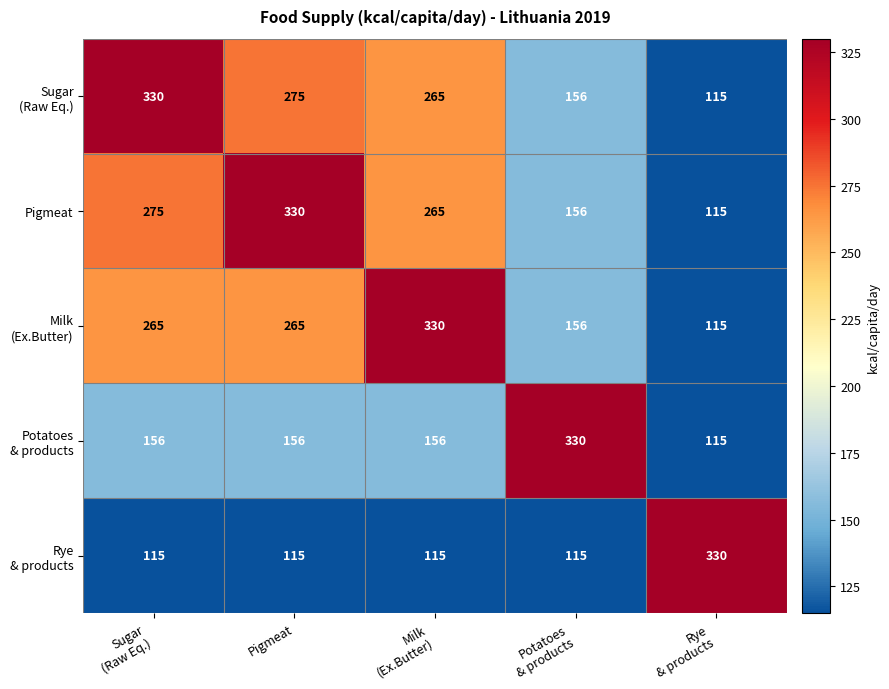

What is the greatest value displayed?

330